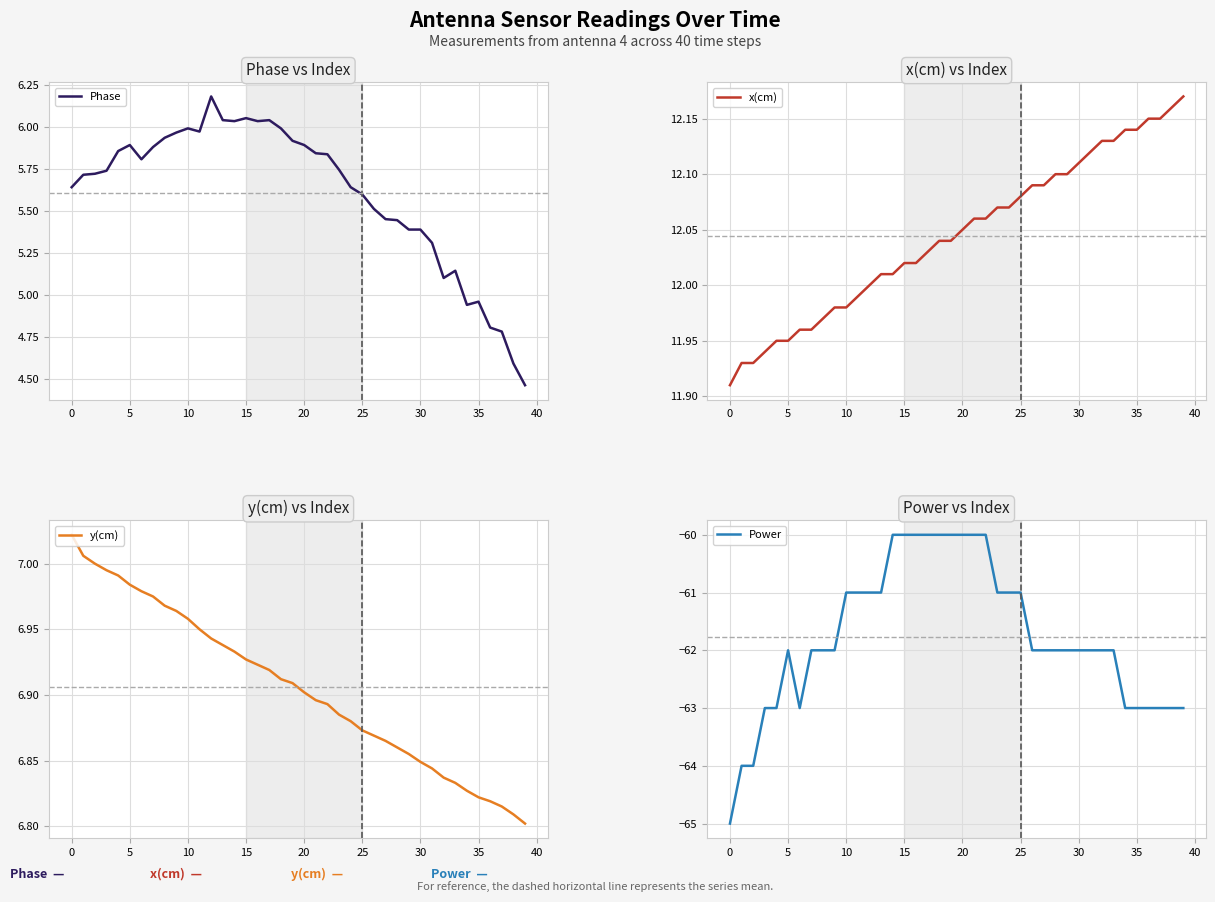

What is the maximum value for Power?

-60